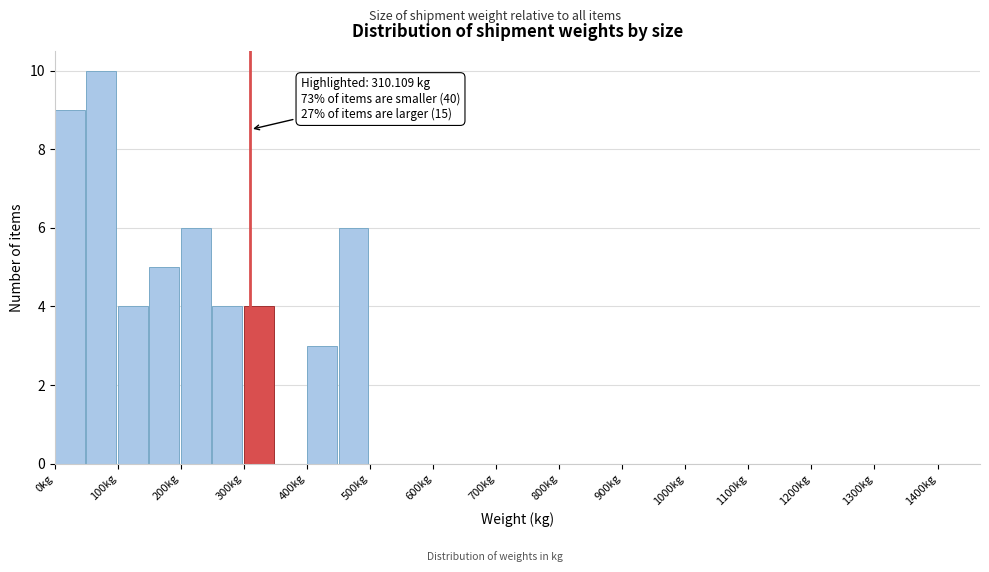

Over which range of the x-axis is the bar tallest?

50 to 100